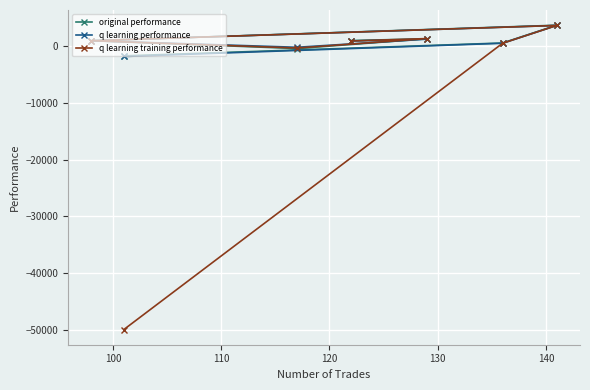

Which series changed the most between 120 and 150?

q learning training performance